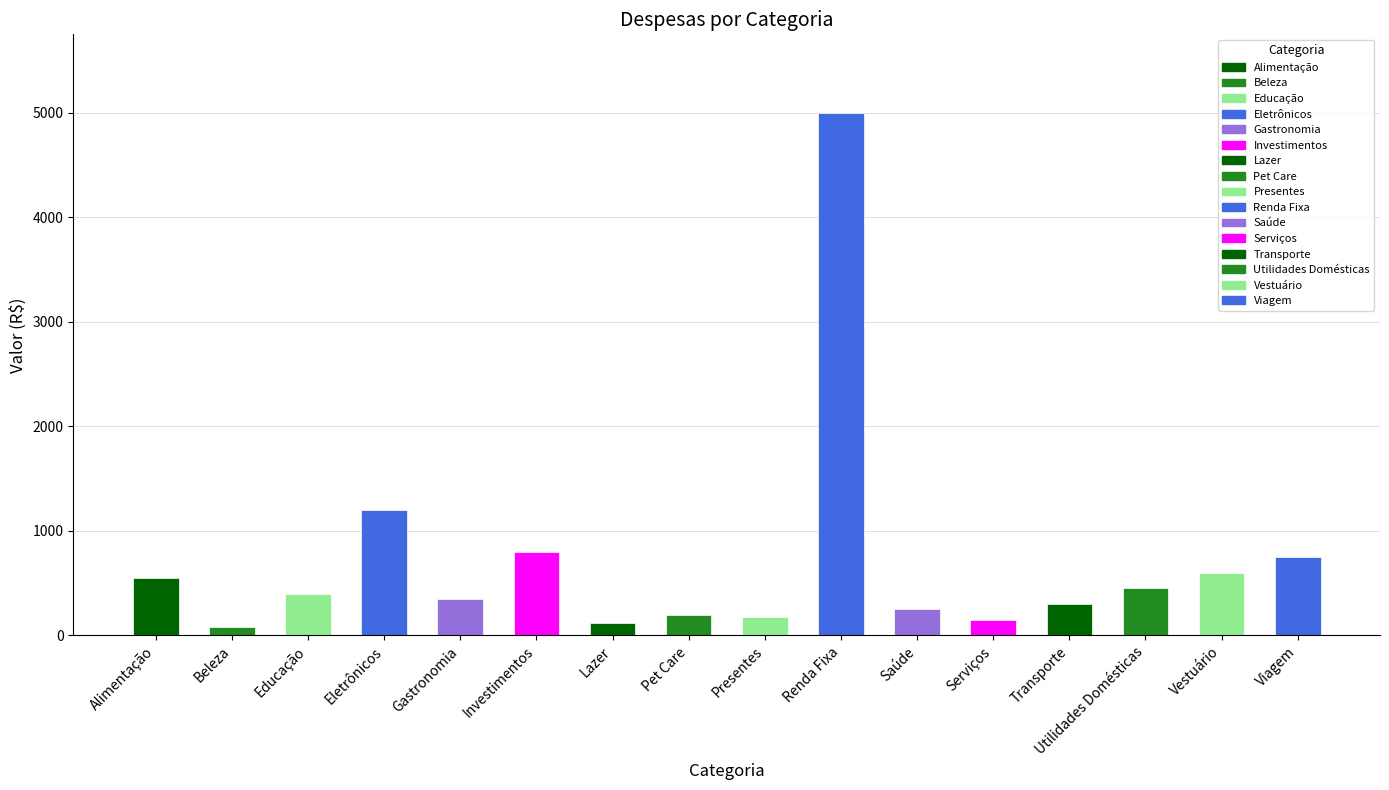

Are the bars grouped side by side (vs. stacked)?

No